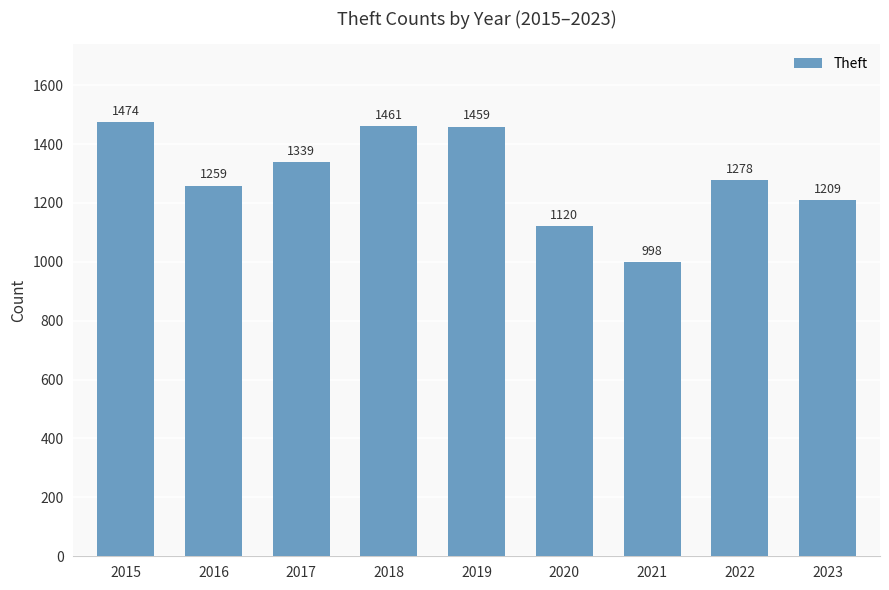

What is the smallest value displayed?

998